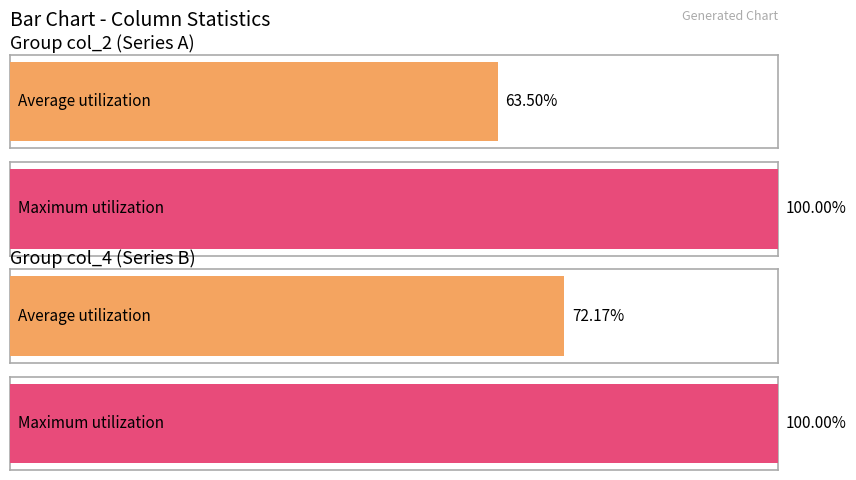

True or false: col_5 has a value of 5 at 7.

False